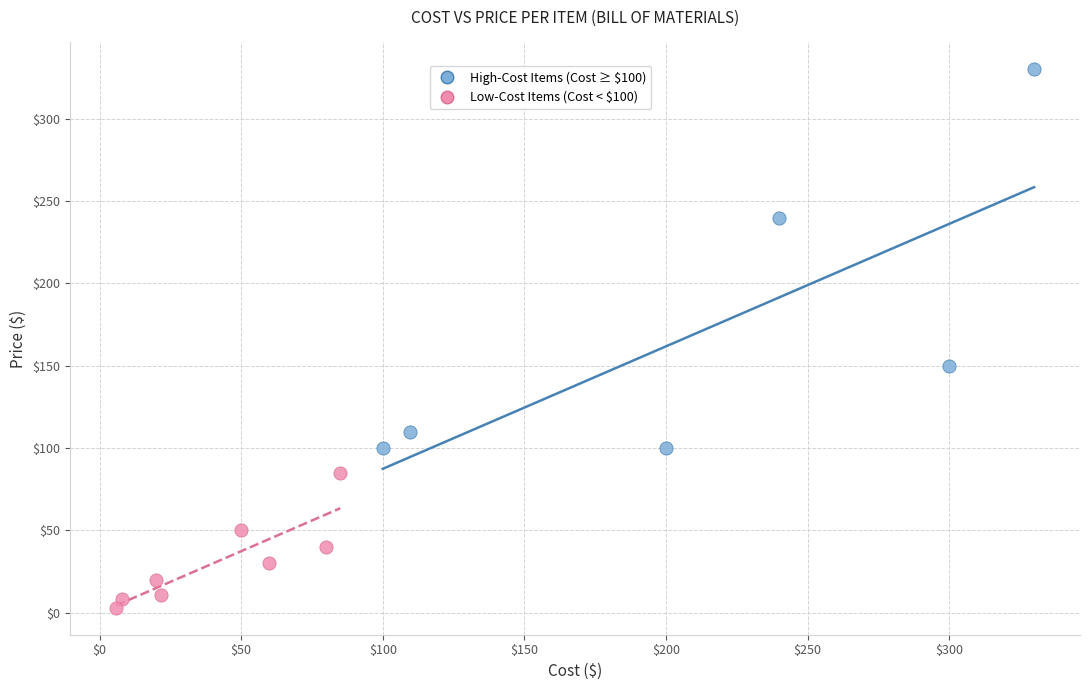

Which series has the largest Y range (max minus min)?

High-Cost Items (Cost ≥ $100)